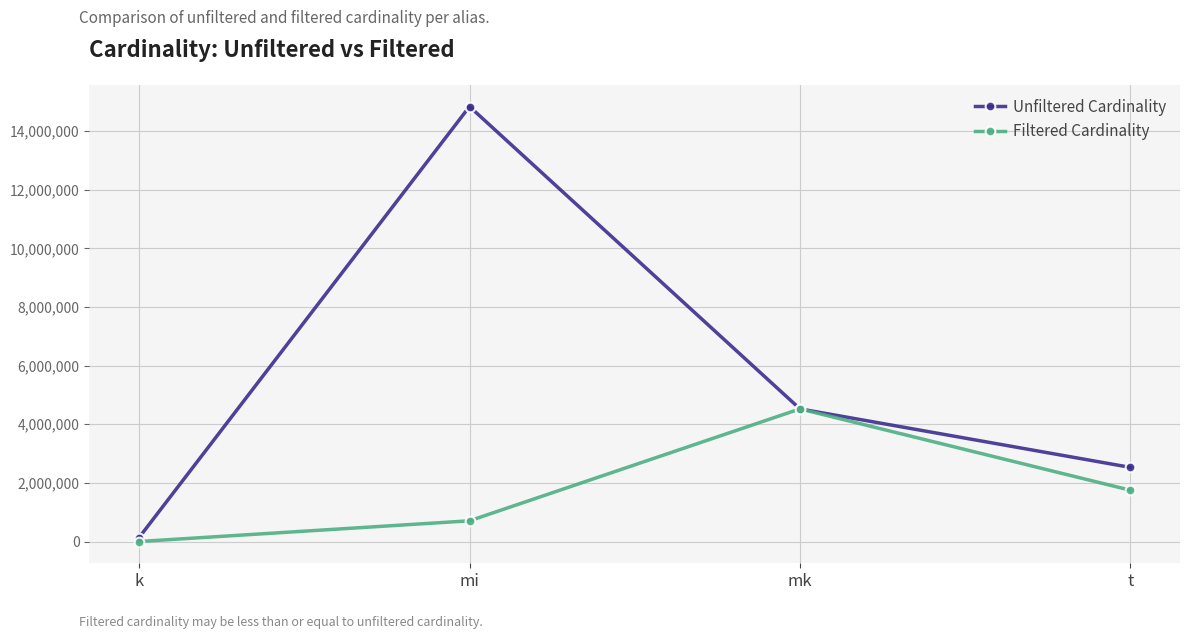

What is the label of the 1st point from the right?

t